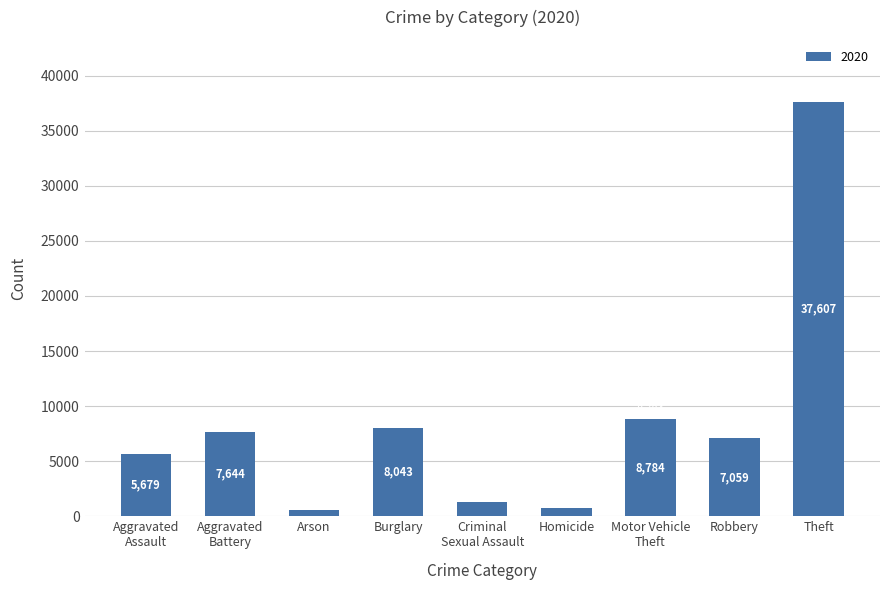

The chart shows a value of 8043 at Burglary. True or false?

True